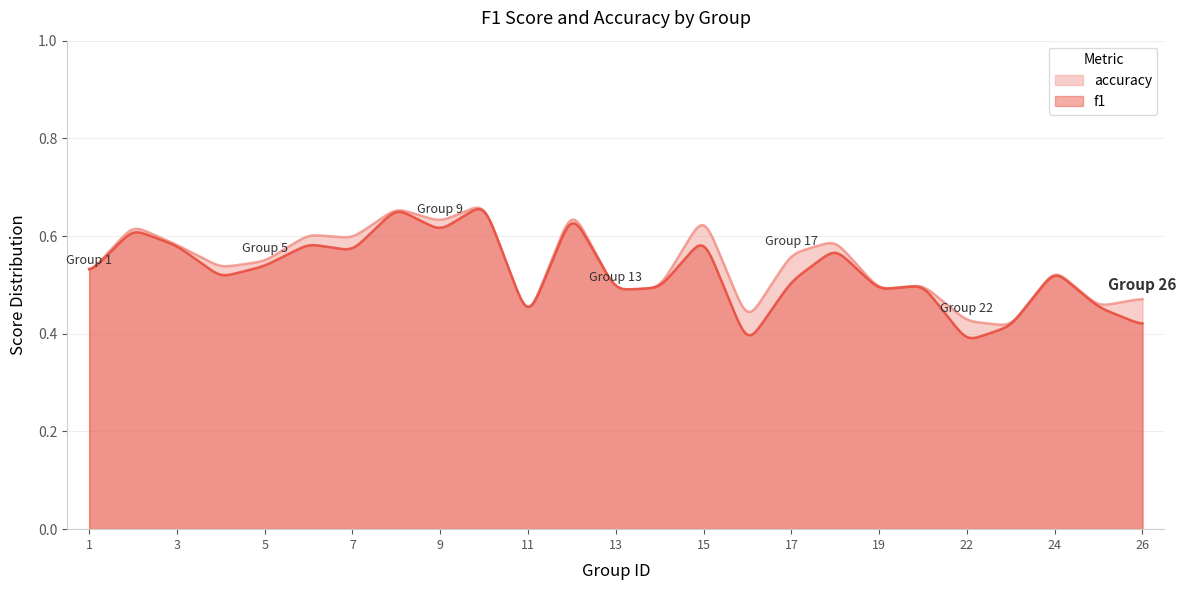

What is the value of the f1 point at the 23rd from the left?

0.5